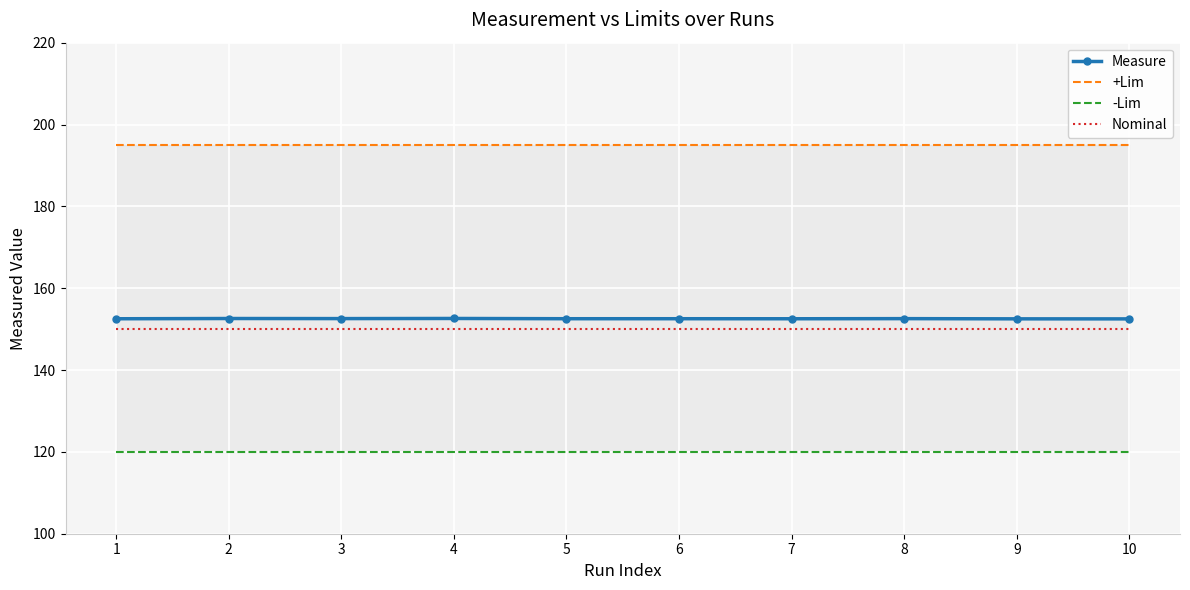

Which label corresponds to the largest value in the chart?

1